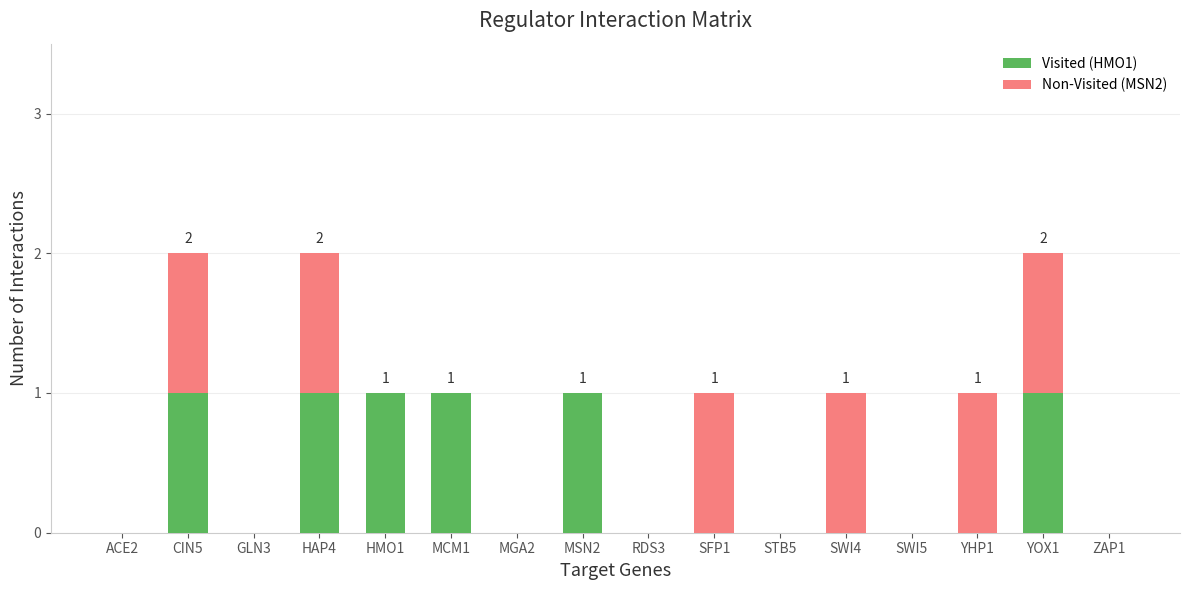

The Visited (HMO1) series shows 1 at MCM1. True or false?

True